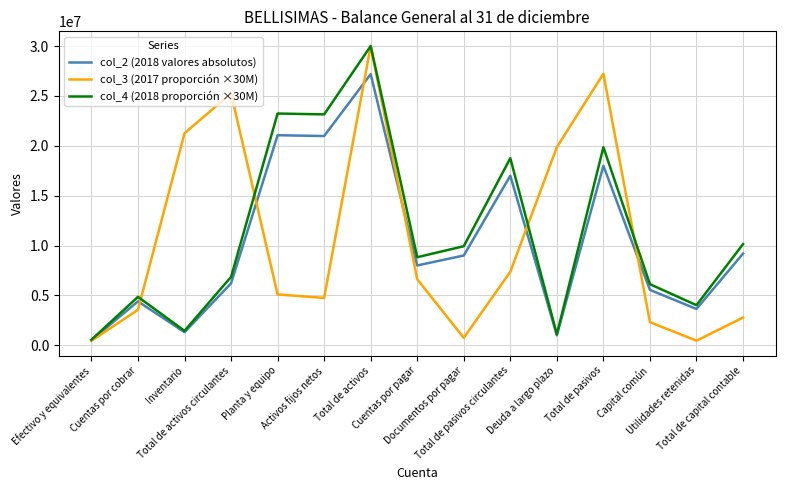

At which category does col_3 (2017 proporción ×30M) reach its first local valley?

Activos fijos netos